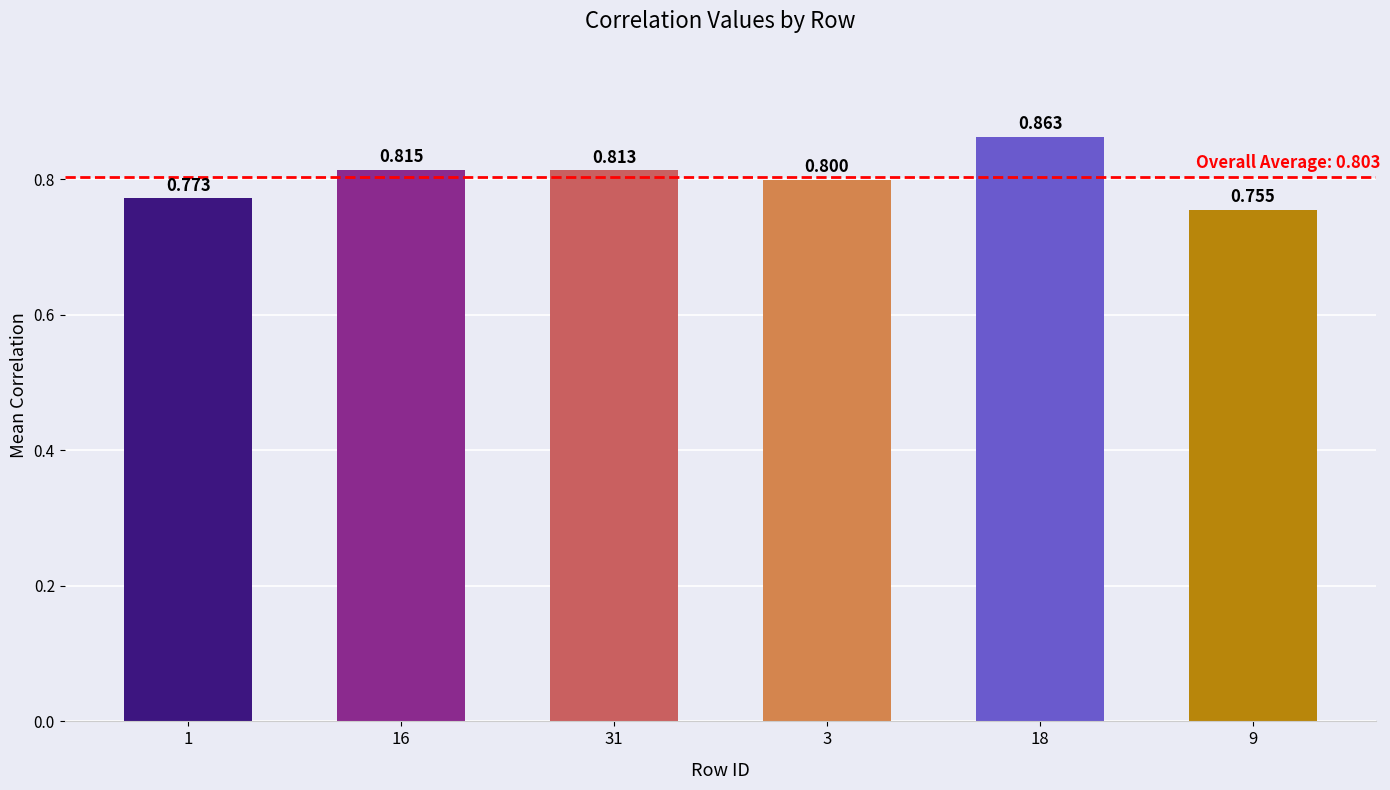

Reading left to right, extract all data points from this chart.

1=0.8	16=0.8	31=0.8	3=0.8	18=0.9	9=0.8